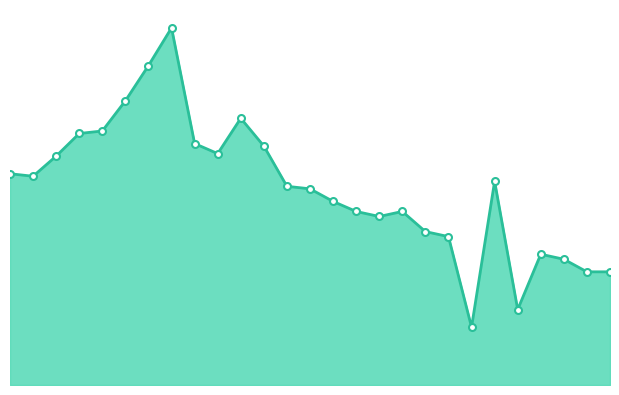

Does the chart have visible grid lines?

No